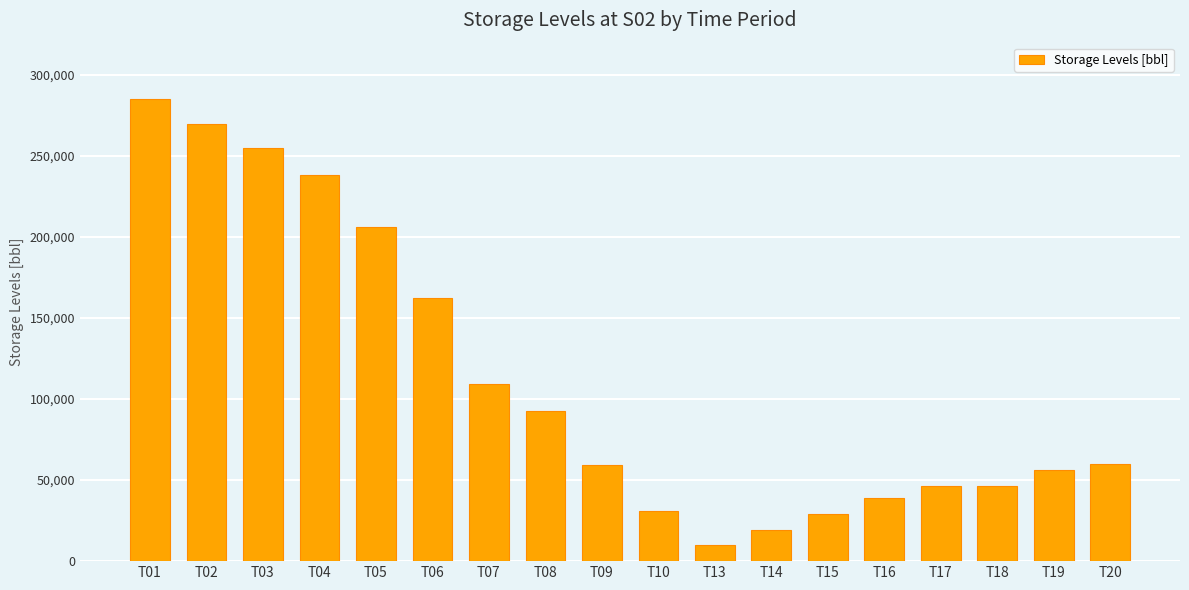

How many series are shown in this chart?

1